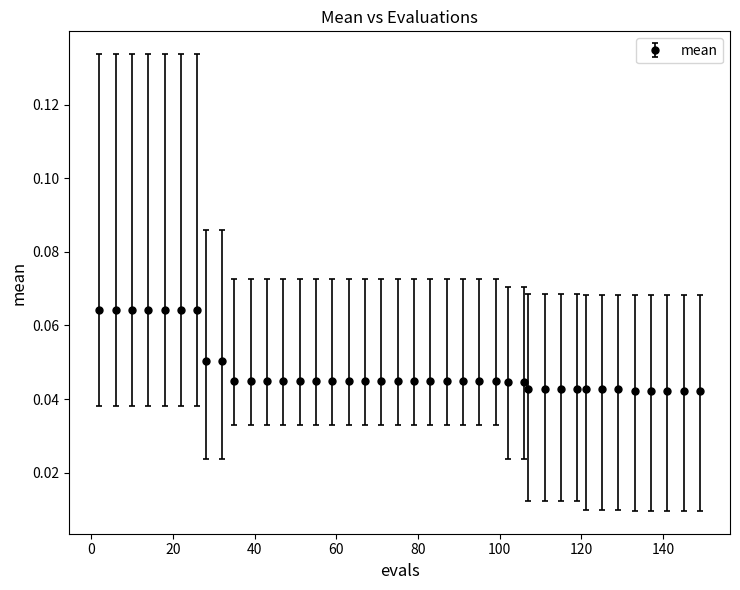

What is the sum of all values?

1.9